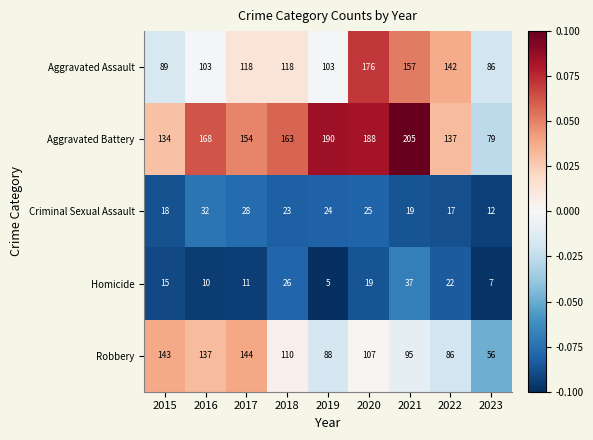

Where is Aggravated Assault nearest to the value 131?

2022